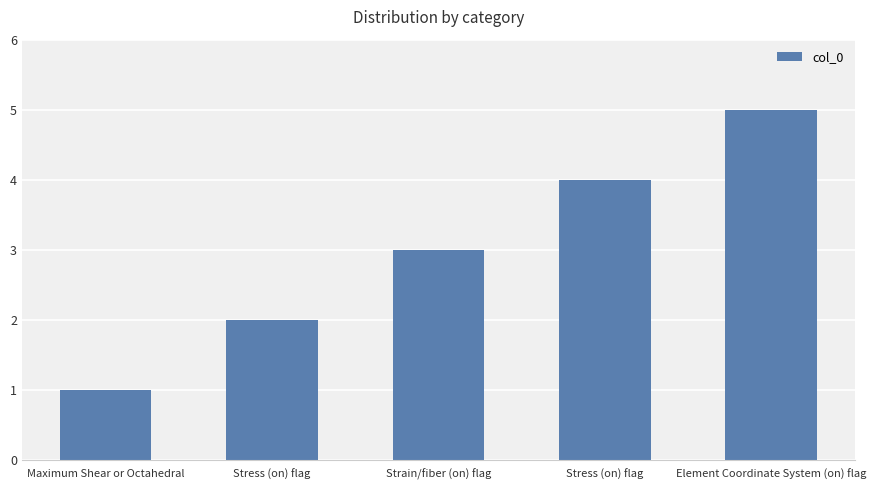

Which has a higher value, Maximum Shear or Octahedral or Stress (on) flag?

Stress (on) flag